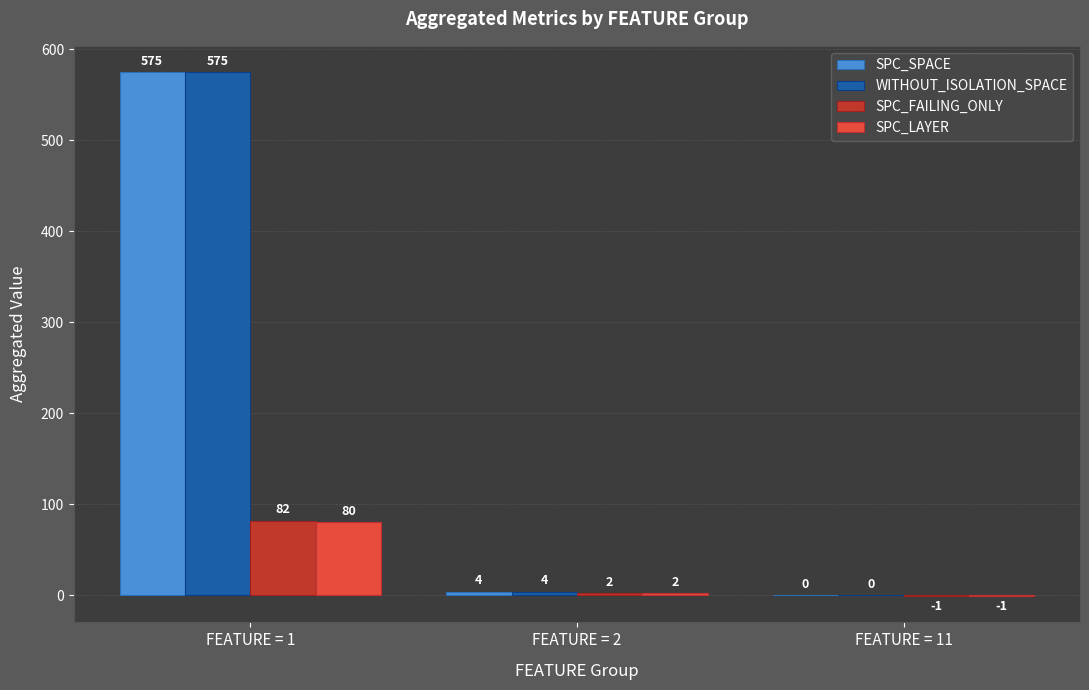

At which label does SPC_SPACE reach its peak?

FEATURE = 1